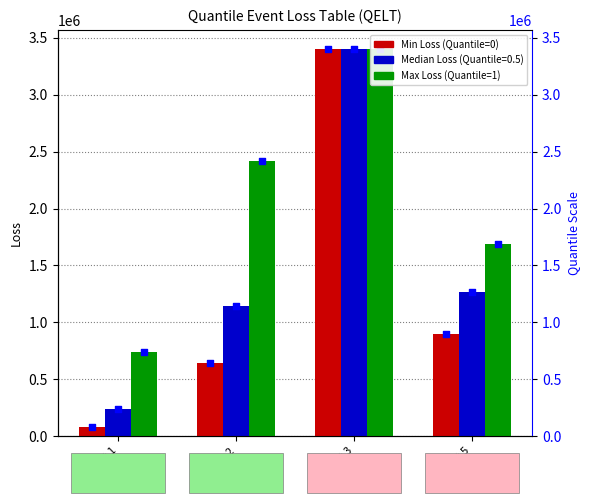

Which series has the widest spread of Y values?

Min Loss (Quantile=0)